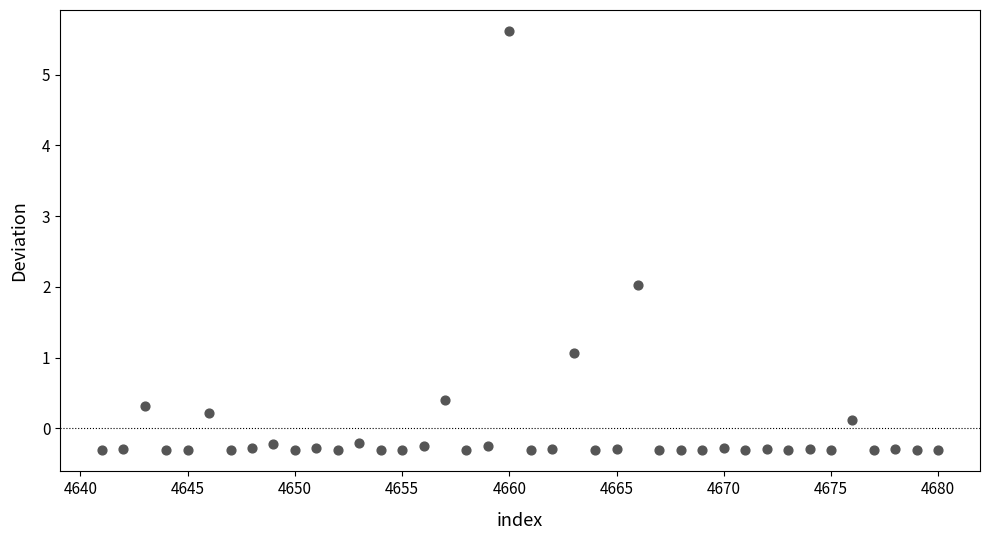

What is the range of X values (max minus min)?

39.0